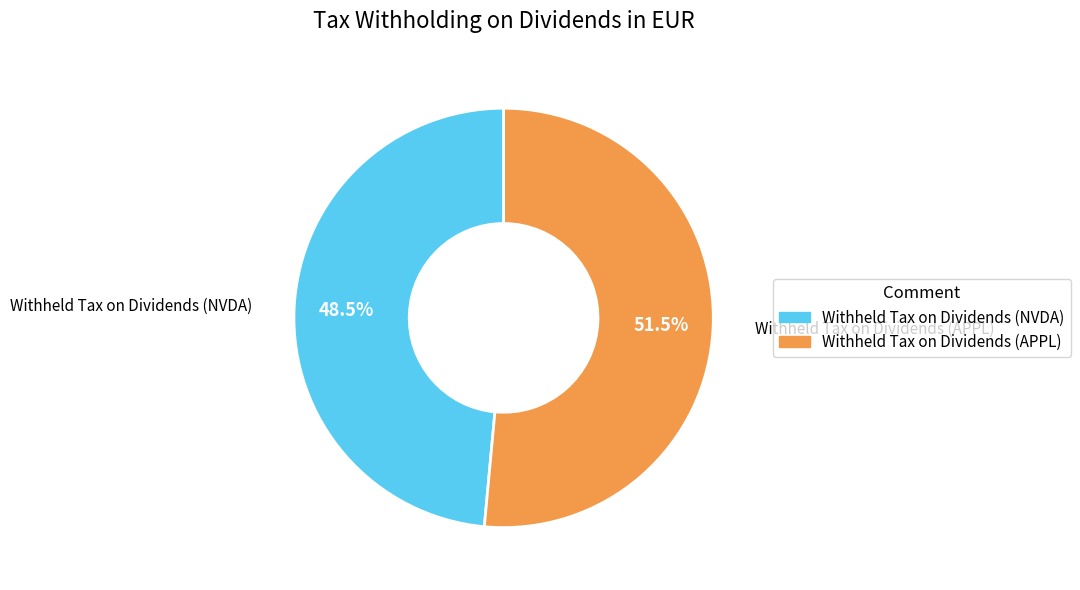

Which slice is the largest?

Withheld Tax on Dividends (APPL)